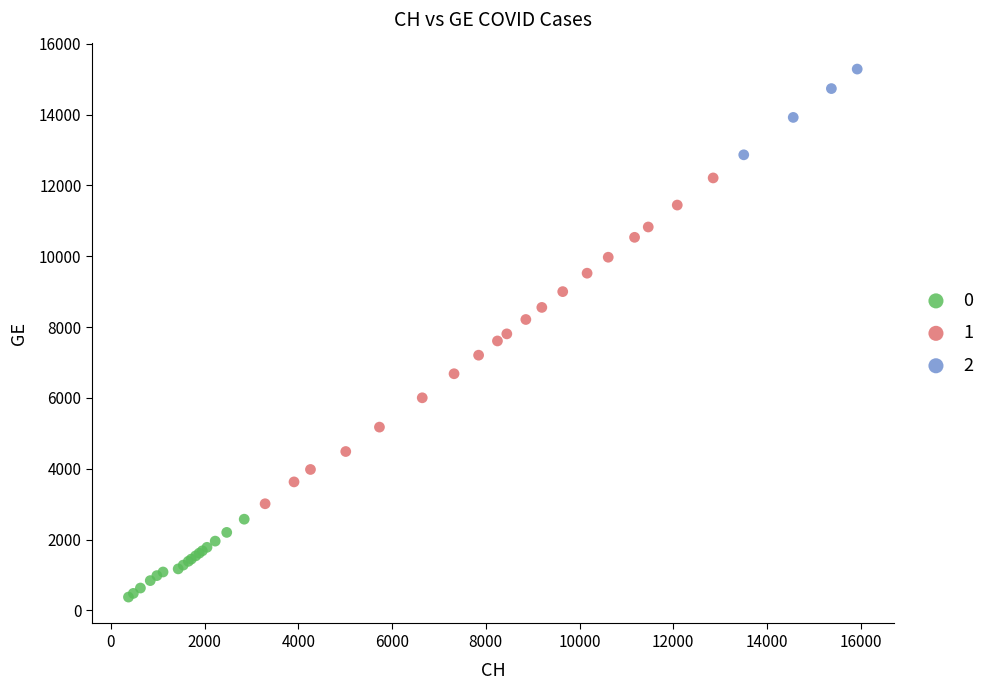

What are all the series names shown in the legend?

0, 1, 2